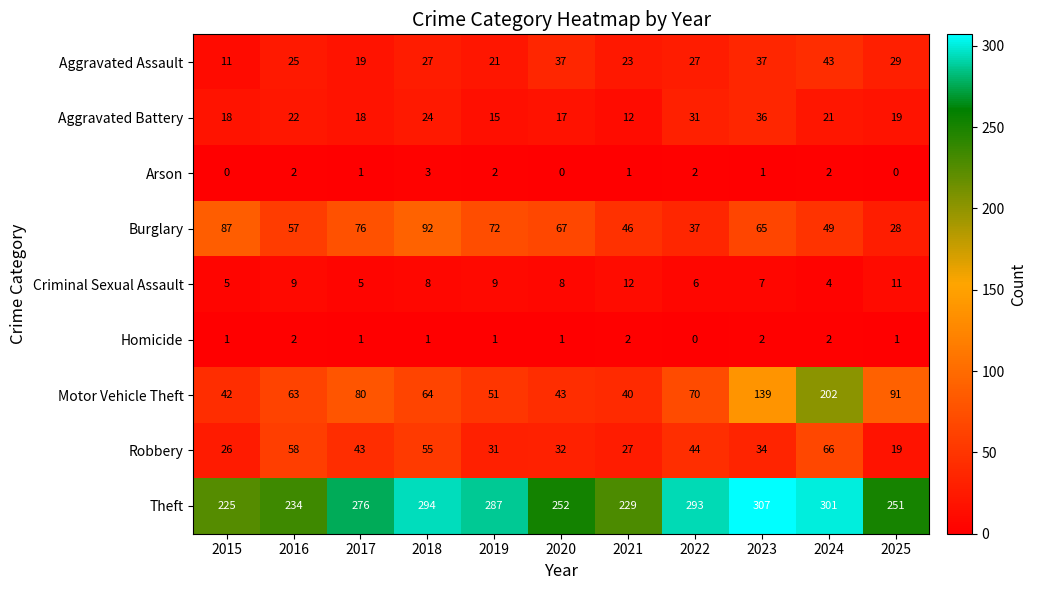

At which category is the sum across all series the highest?

2024